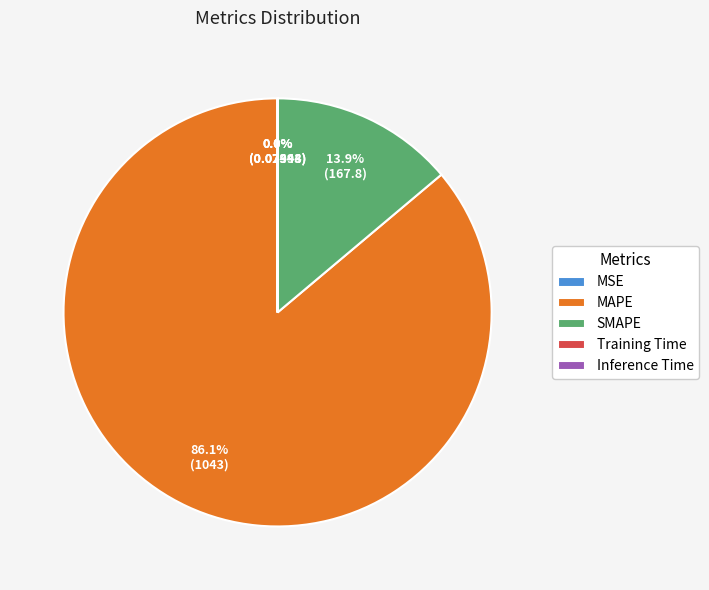

The SMAPE slice represents 23% of the pie. True or false?

False